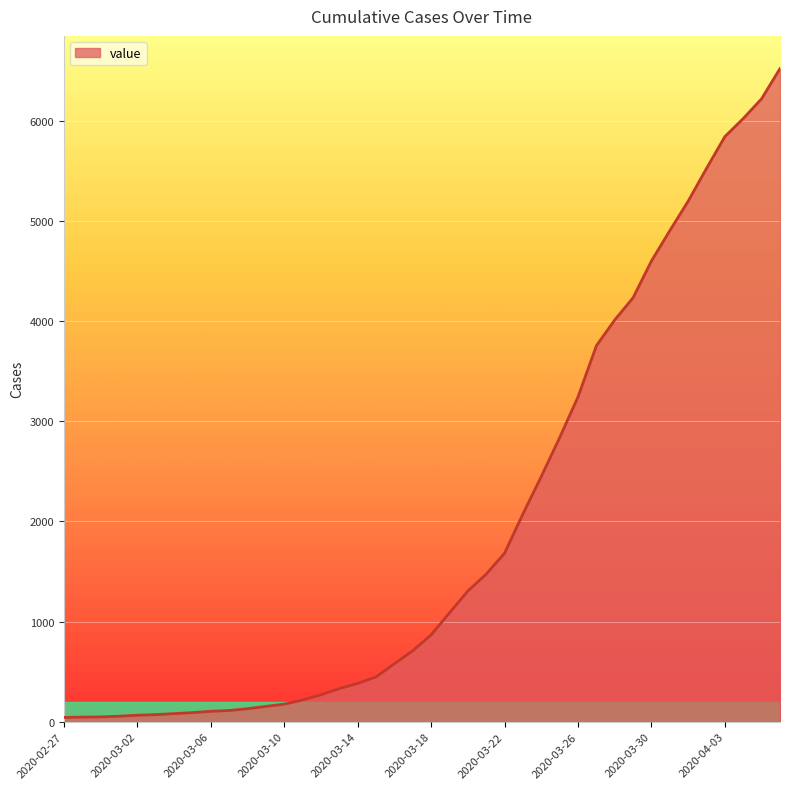

What is the maximum value shown in the chart?

6522